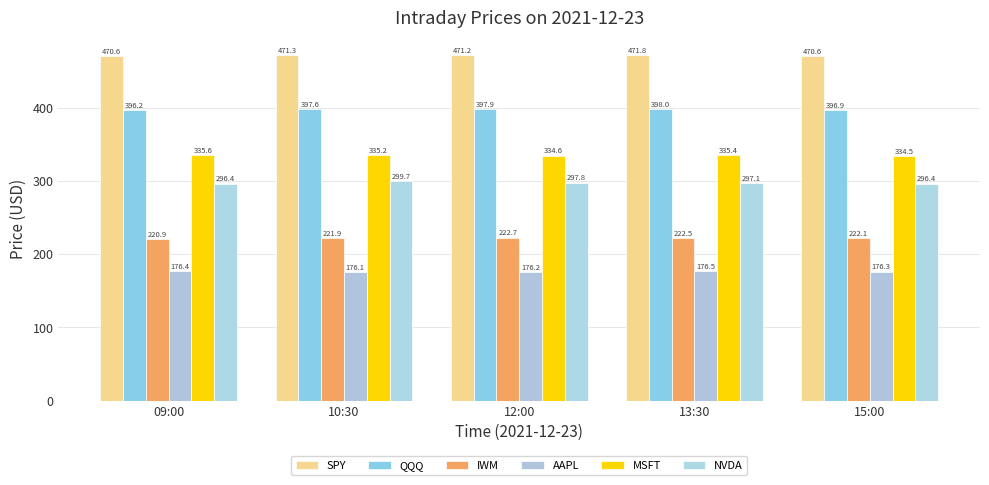

What is the spread (max minus min) of values at 10:30?

295.2